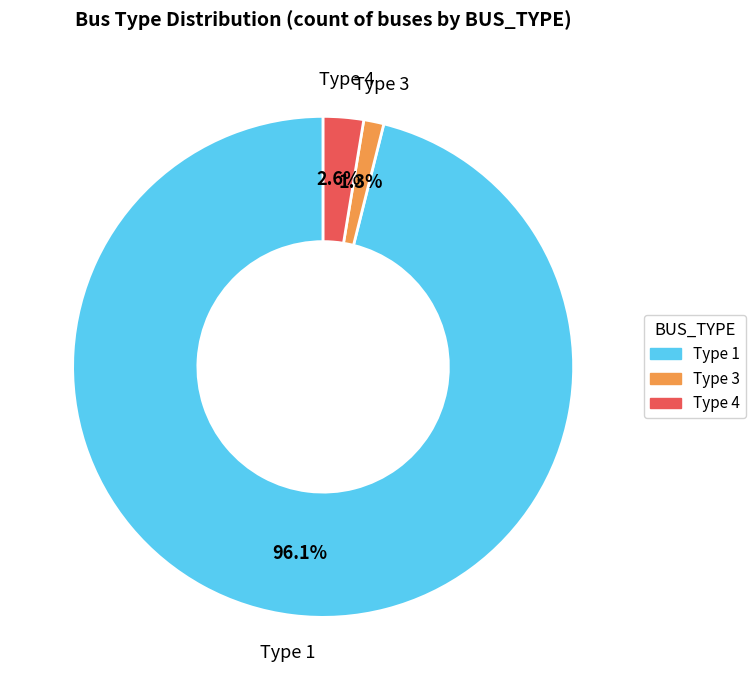

To the nearest percent, what is the difference between the largest and smallest slice percentages?

95%